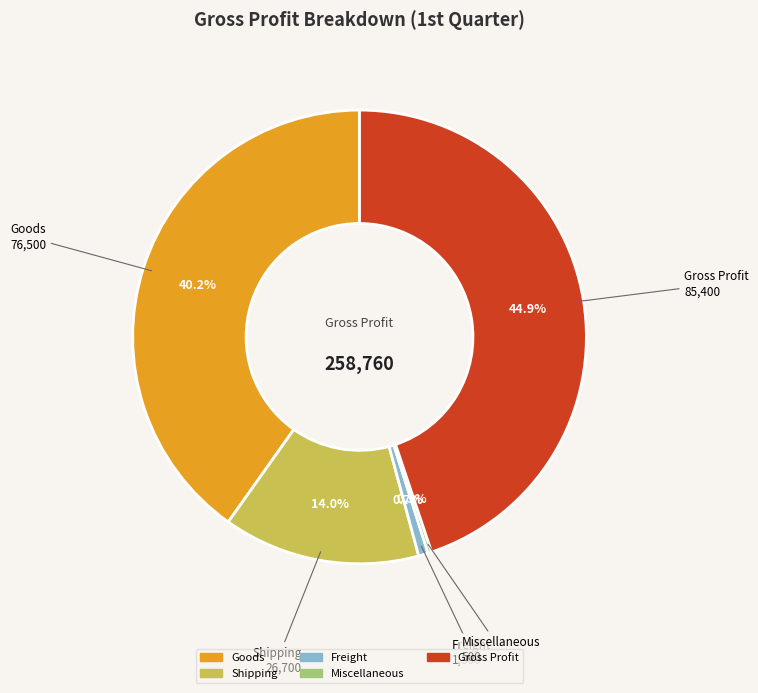

What is the largest slice in the pie chart?

Gross Profit